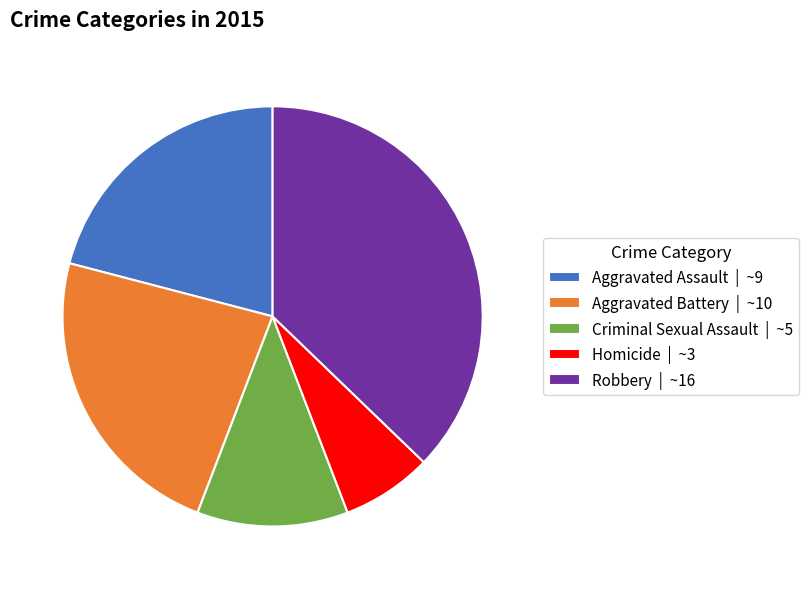

Combined, do Homicide | ~3 and Criminal Sexual Assault | ~5 account for over 50%?

No